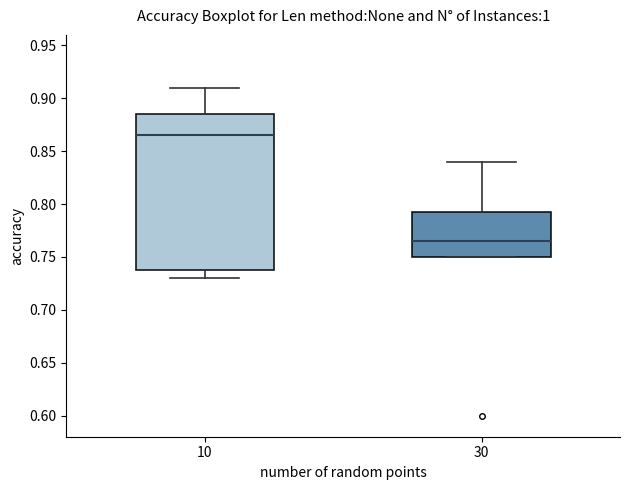

Which box has the highest median line?

10